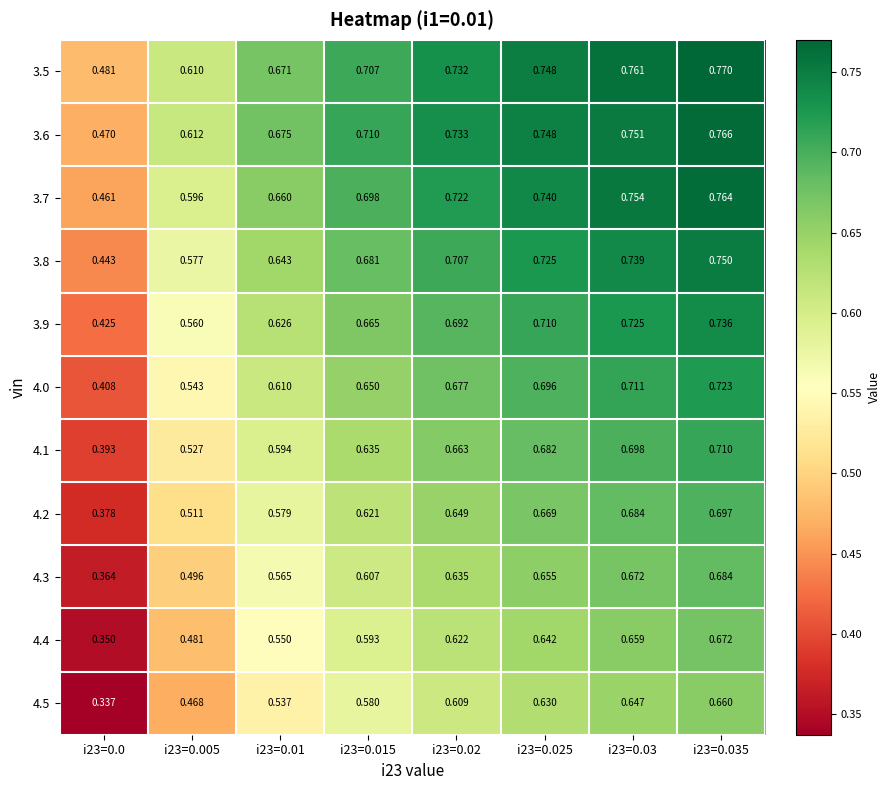

Is the value of 3.5 at i23=0.025 greater than the value of 4.2 at i23=0.01?

Yes